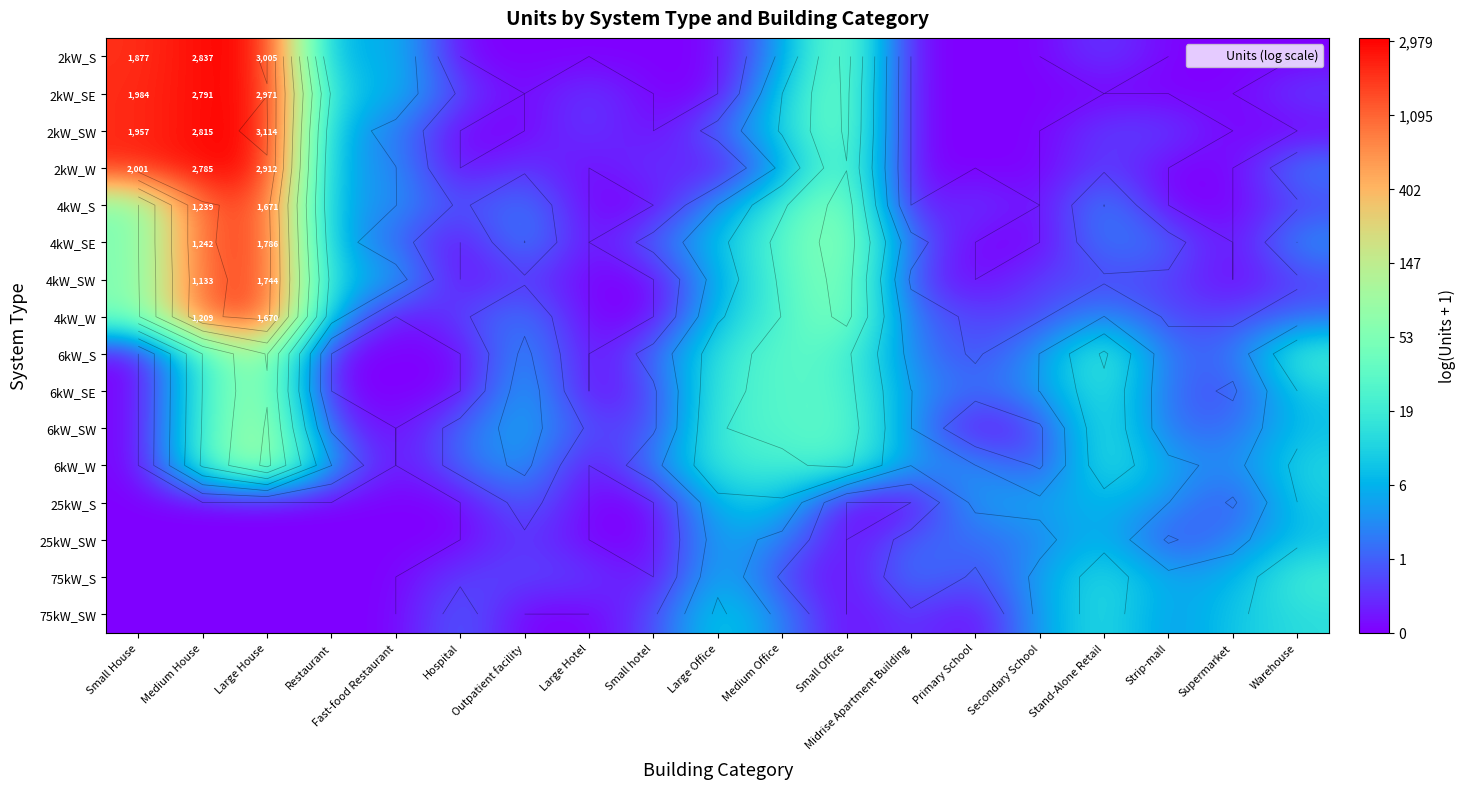

How many categories are shown in the chart?

19